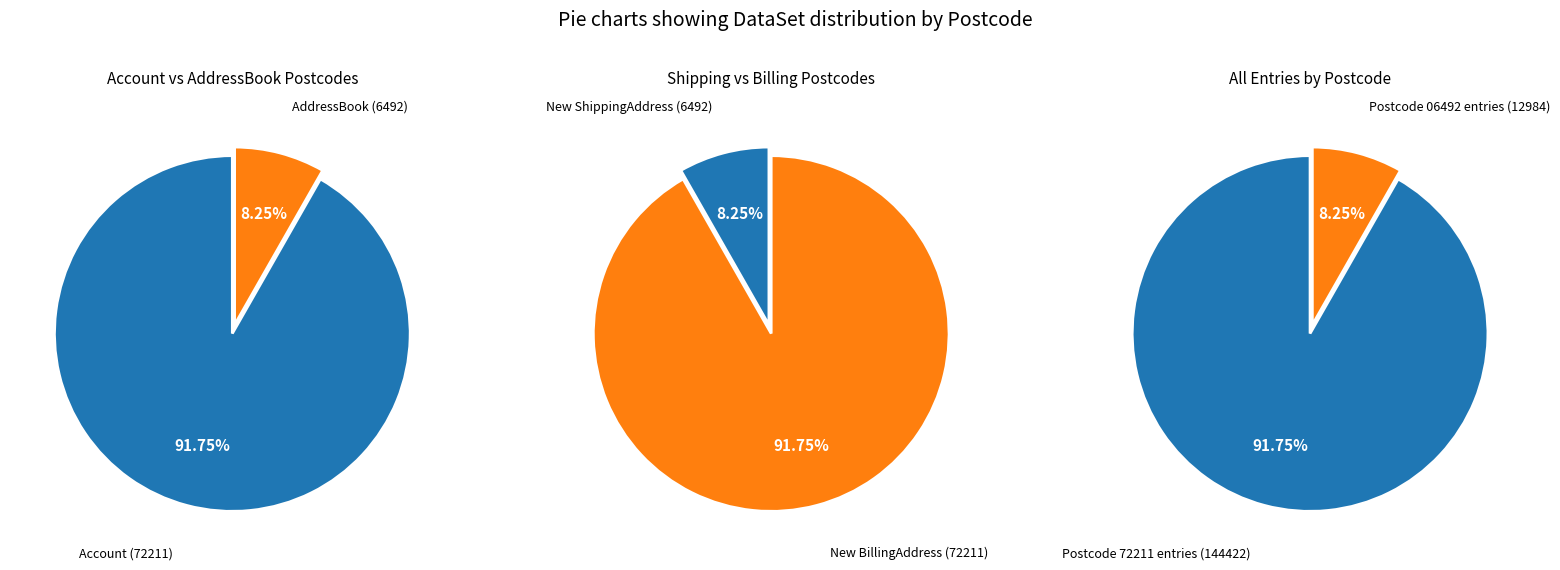

What percentage do AddressBook and New ShippingAddress together represent?

8.2%